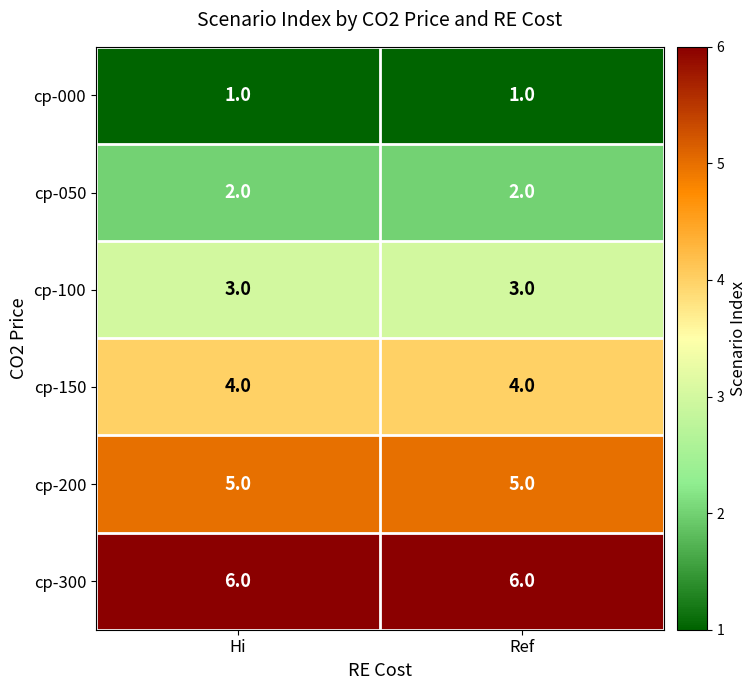

Rank the series by their average value, from highest to lowest.

cp-300, cp-200, cp-150, cp-100, cp-050, cp-000